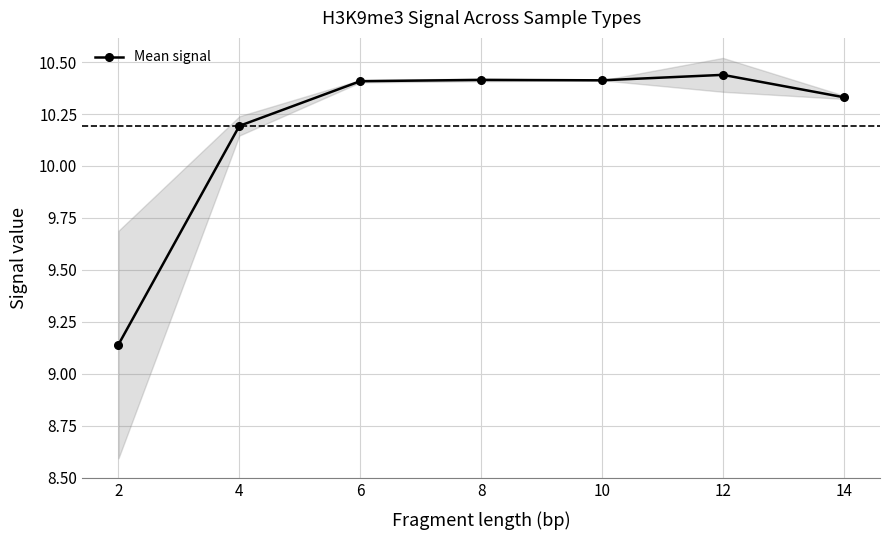

How many values are between 10 and 11?

6